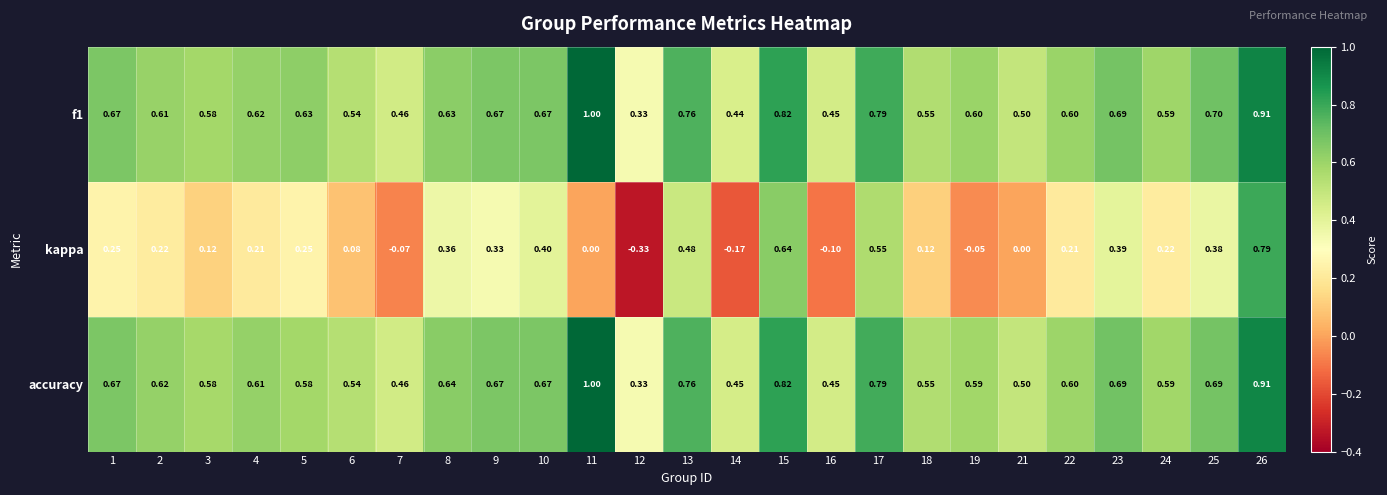

At which category does the chart reach its minimum across all series?

12